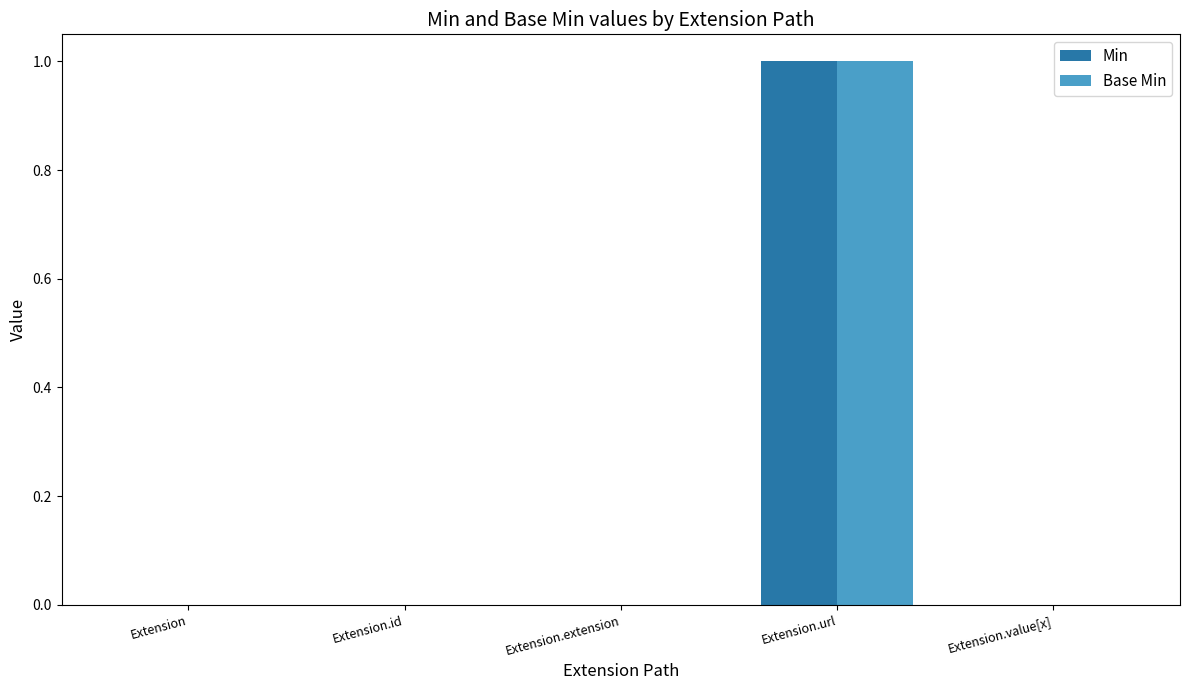

Reading left to right, list all the values displayed in this chart.

Min: 0	0	0	1	0
Base Min: 0	0	0	1	0